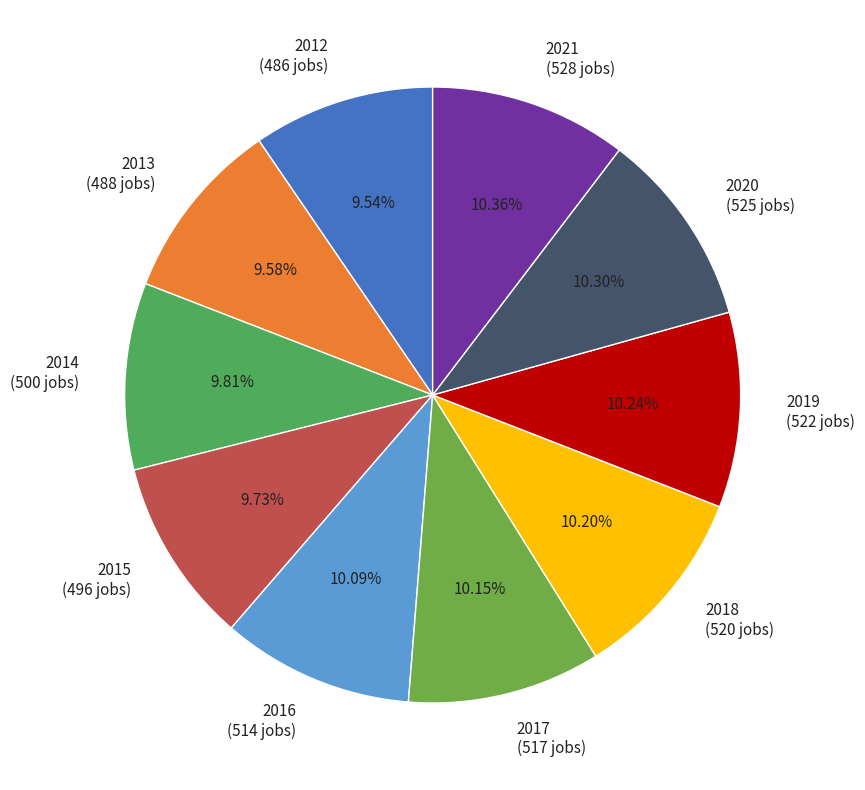

What is the ratio of the value at 2017 (517 jobs) to the value at 2020 (525 jobs)?

1.0